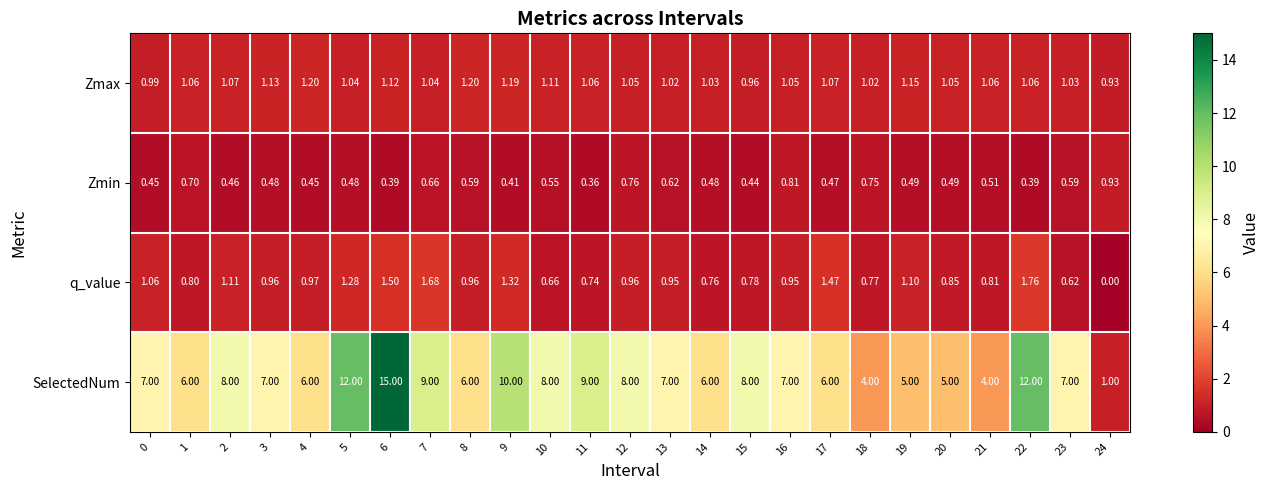

At 5, list the series in order from largest to smallest.

SelectedNum, q_value, Zmax, Zmin